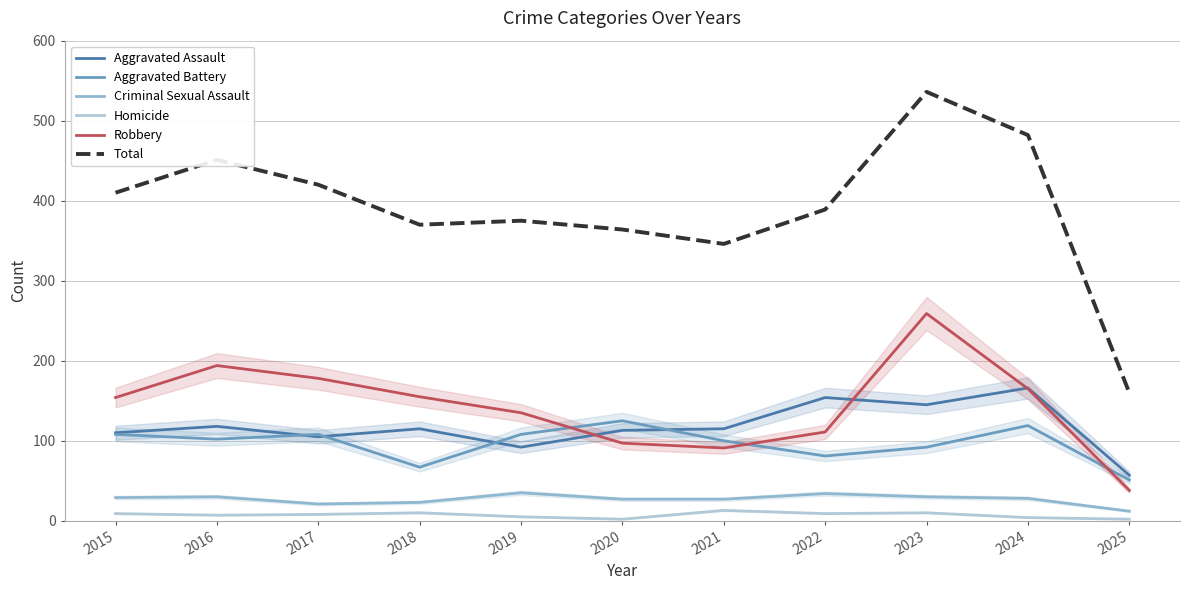

What is the maximum value shown in the chart?

536